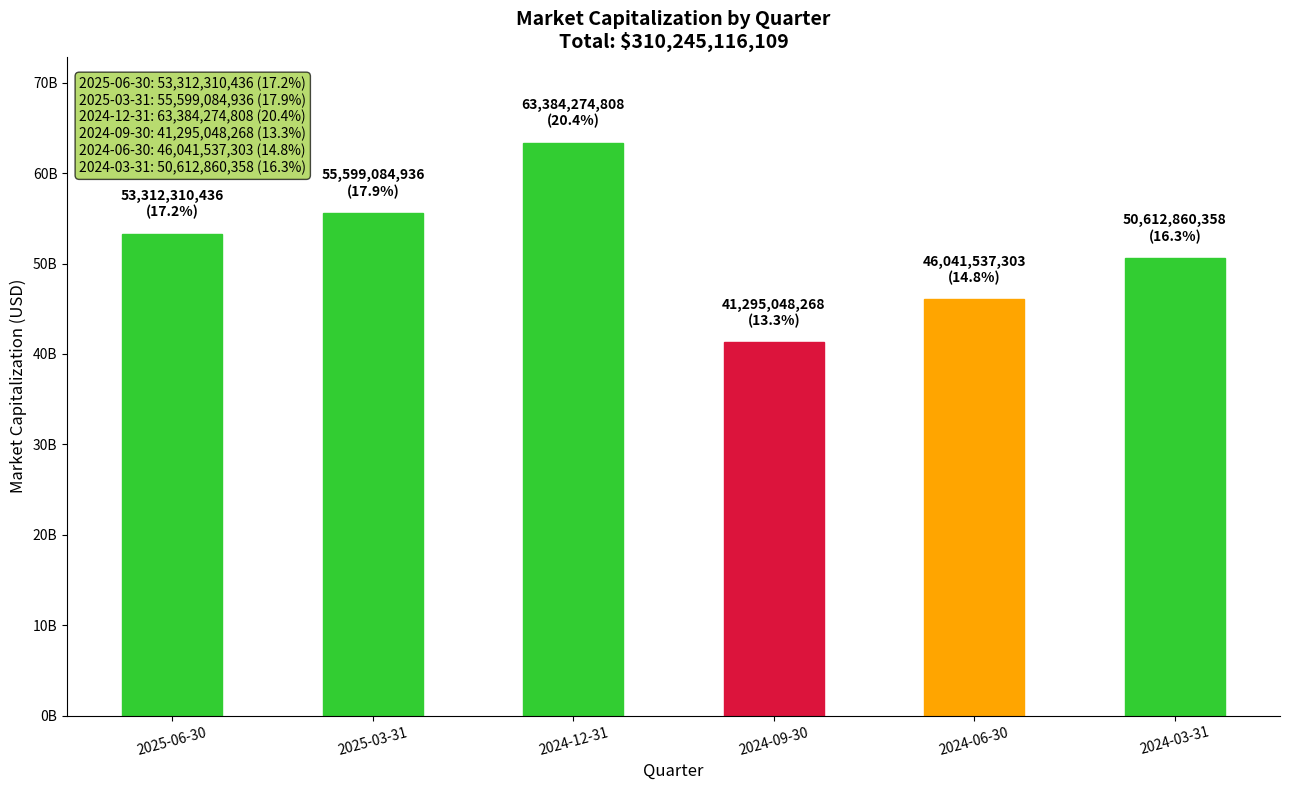

How many bars are there in total?

6